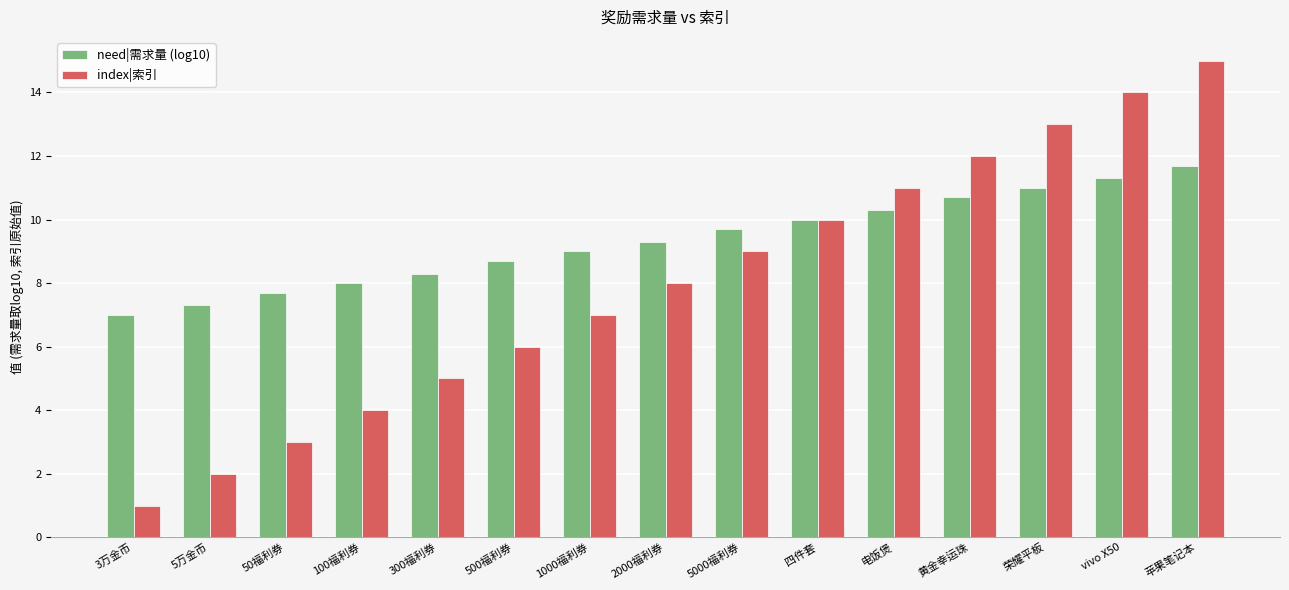

What is the spread (max minus min) of values at 5000福利券?

0.7